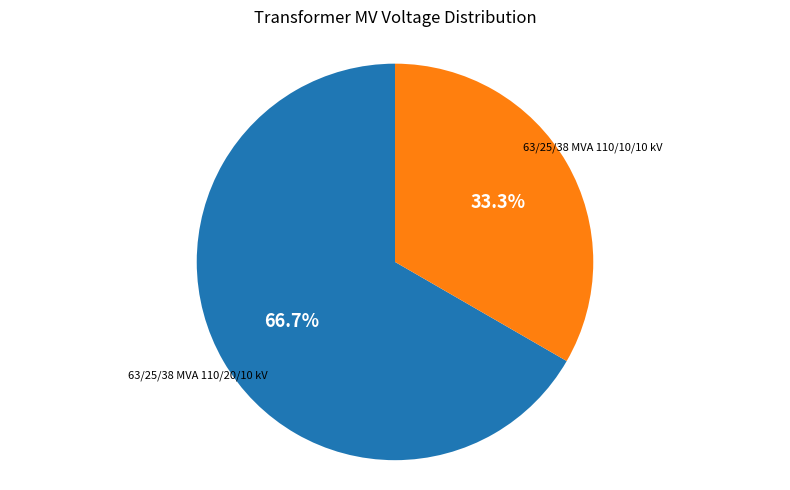

What is the total percentage of 63/25/38 MVA 110/10/10 kV and 63/25/38 MVA 110/20/10 kV?

100.0%